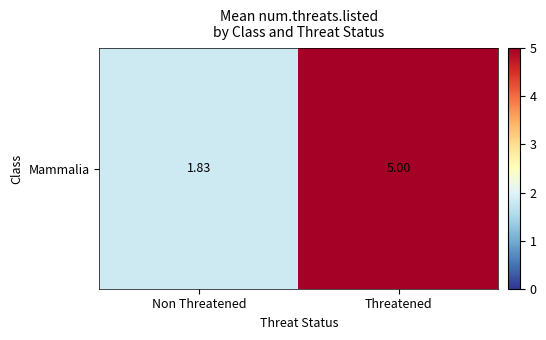

The chart shows a value of 1.8 at Non Threatened. True or false?

True